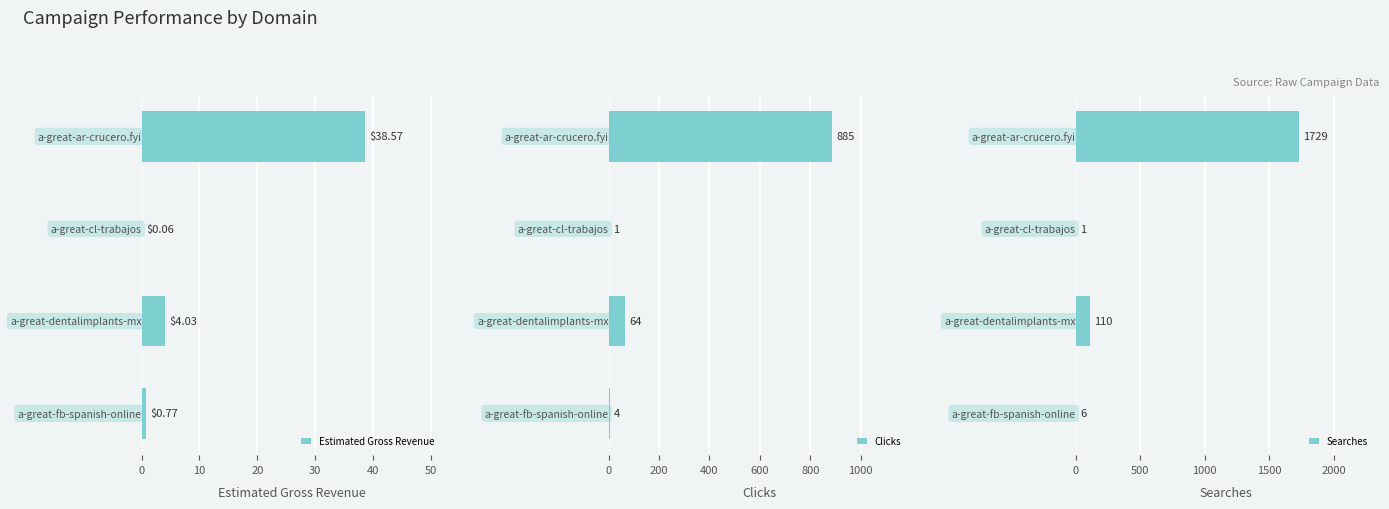

Reading left to right, extract all data points from this chart.

Estimated Gross Revenue: 38.6	0.1	4.0	0.8
Clicks: 885.0	1.0	64.0	4.0
Searches: 1729.0	1.0	110.0	6.0